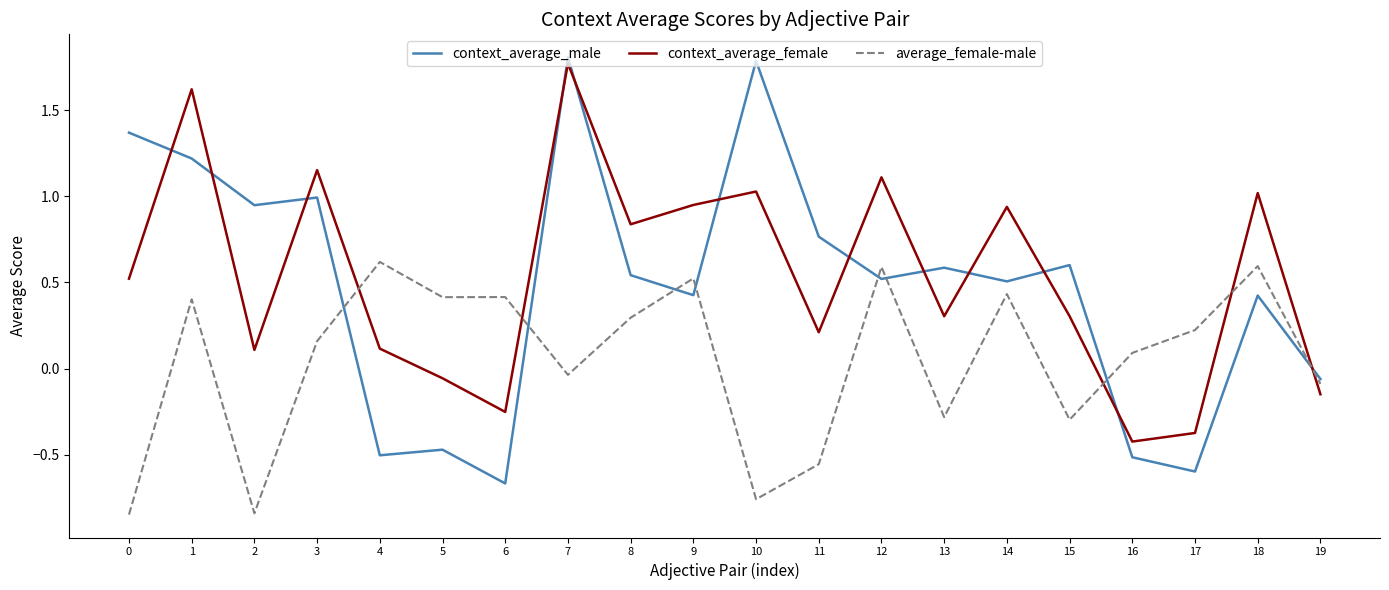

Between 1 and 17, which series saw the biggest shift?

context_average_female